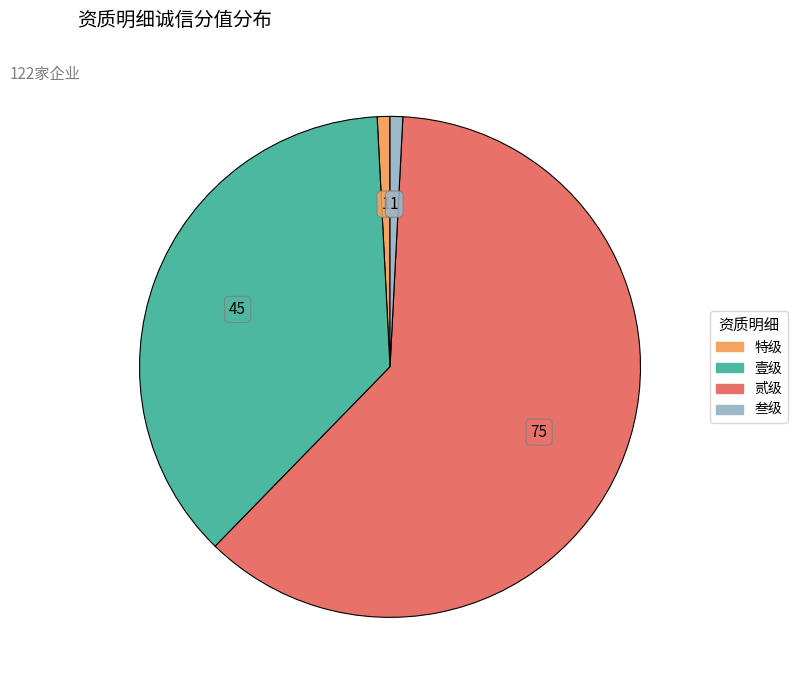

Is there any slice that represents more than half of the pie?

Yes